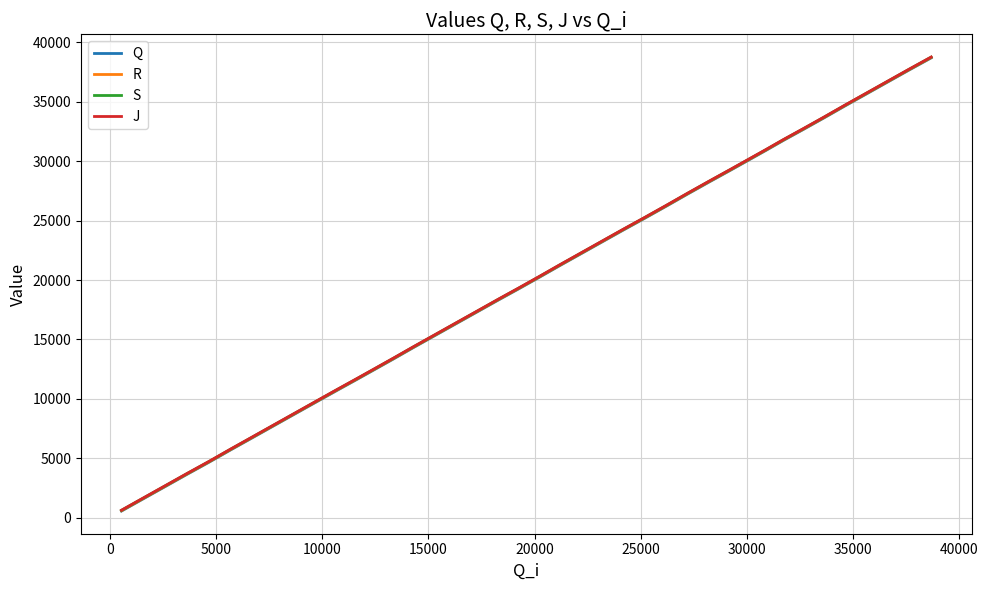

What is the maximum value for Q?

38696